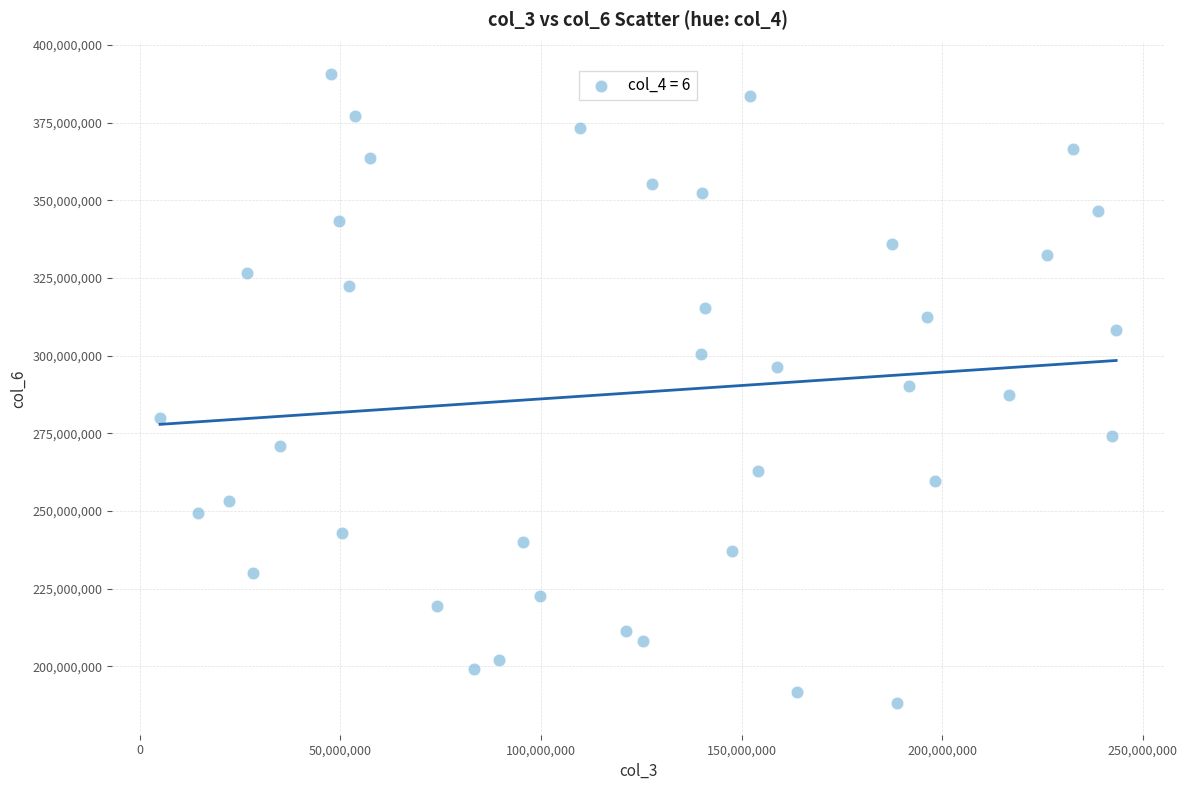

What is the range of Y values (max minus min)?

202574313